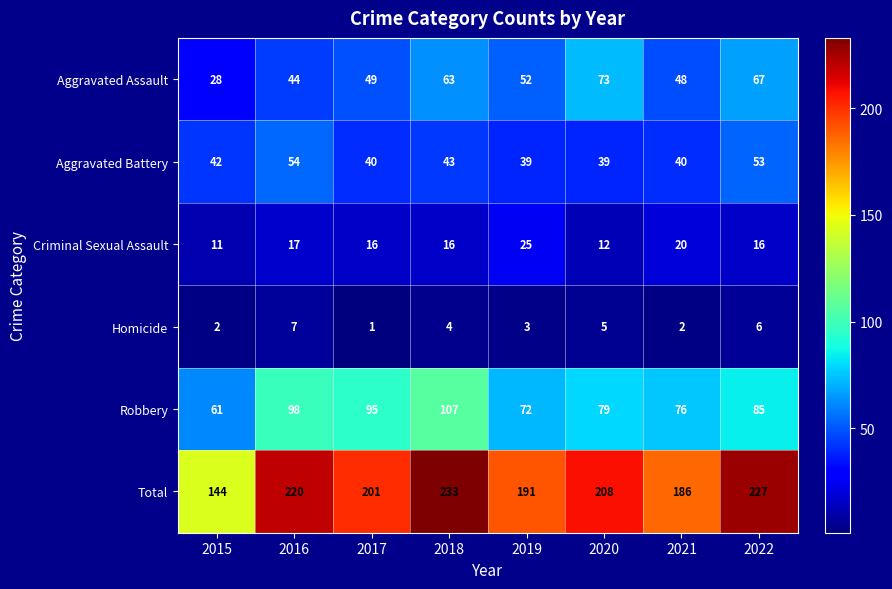

Rank the series at 2022 from highest to lowest value.

Total, Robbery, Aggravated Assault, Aggravated Battery, Criminal Sexual Assault, Homicide